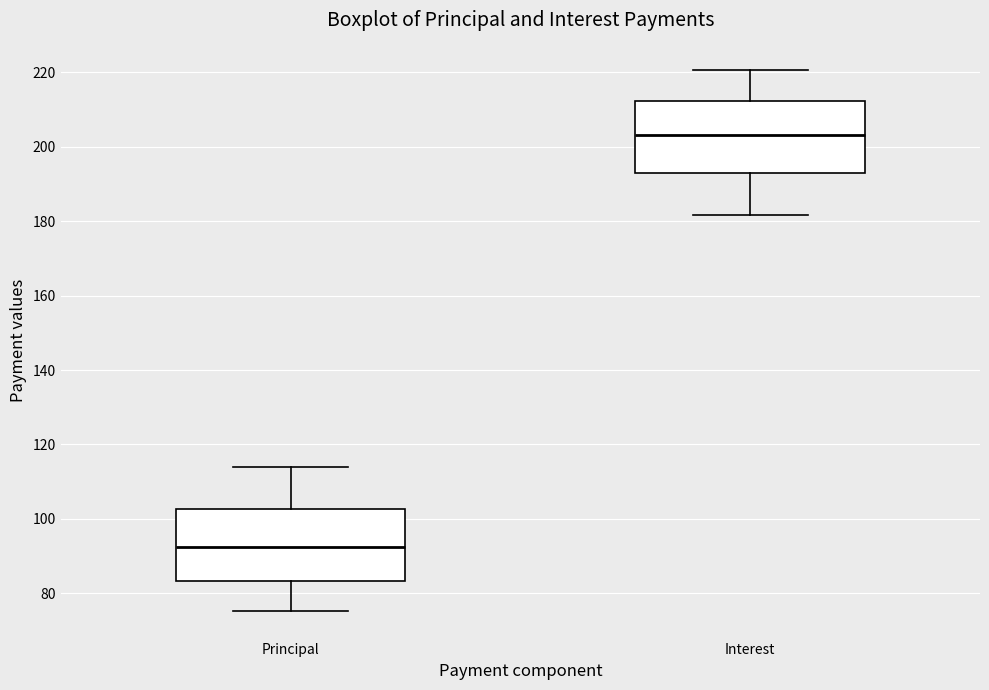

Reading left to right, read every box against the y-axis: the position of its median line, the range the box covers, and the ends of its whiskers. The values are not printed on the chart, so give them approximately, as read against the axis.

Principal: median 92, box 84 to 102, whiskers 76 to 114
Interest: median 204, box 194 to 212, whiskers 182 to 220